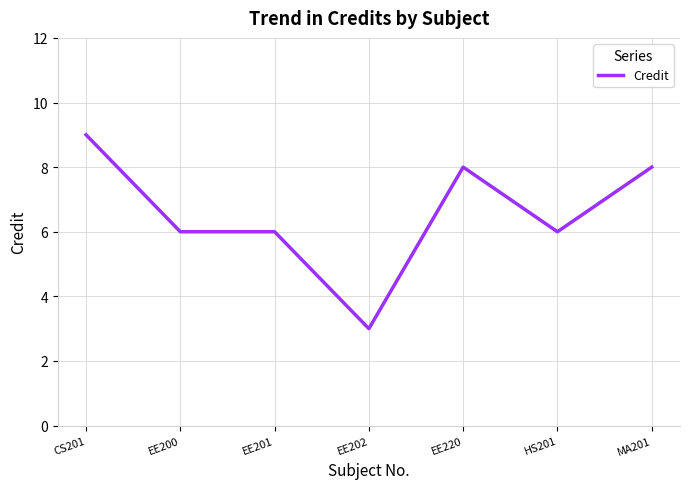

Which label corresponds to the largest value in the chart?

CS201